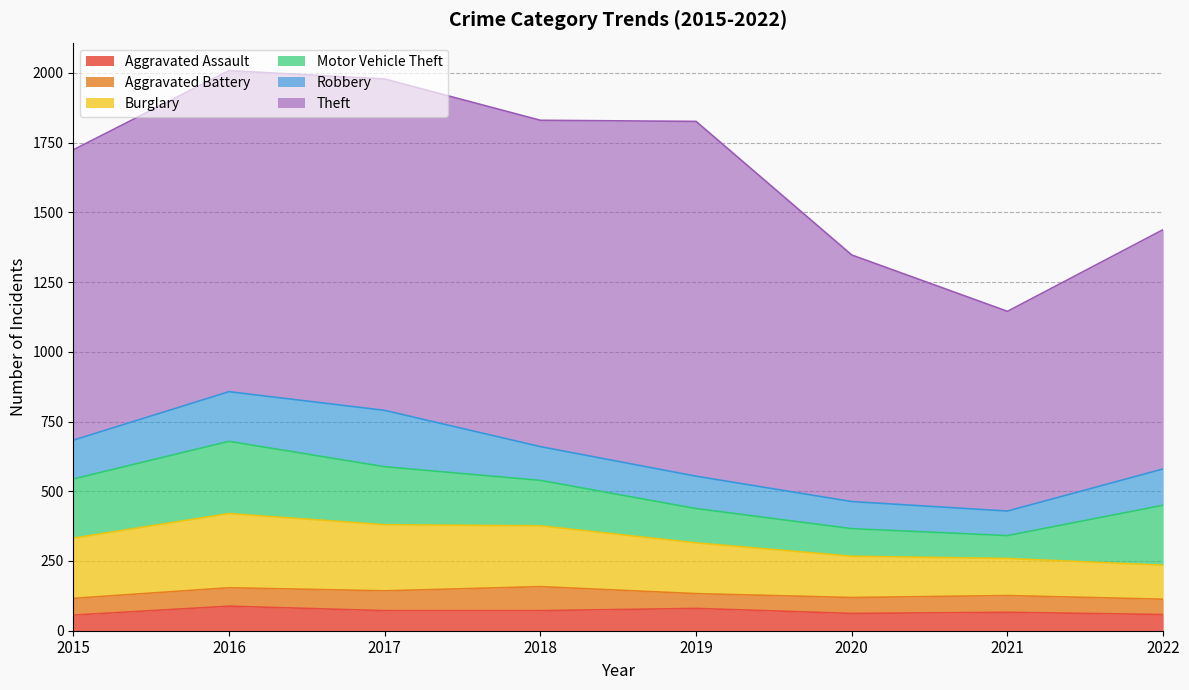

Does the chart display data point markers on the line(s)?

No